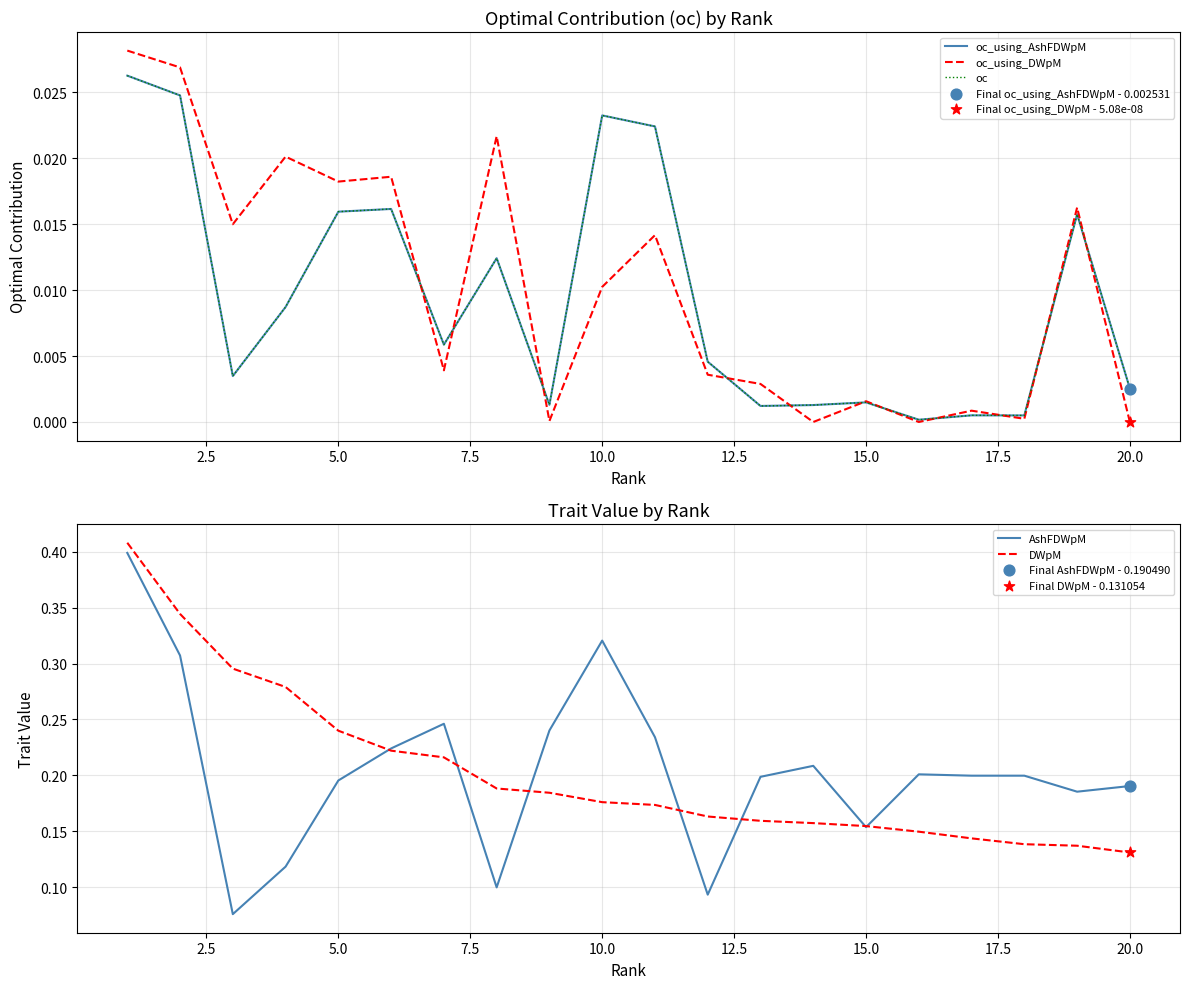

Which series has the widest spread of Y values?

AshFDWpM